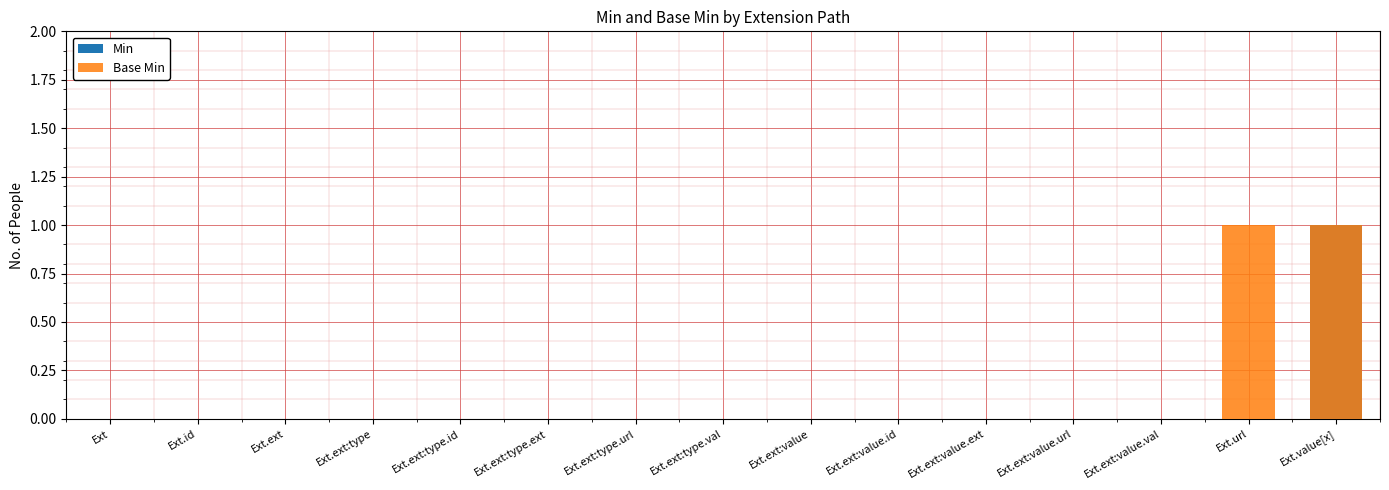

Rank the series by their average value, from highest to lowest.

Base Min, Min